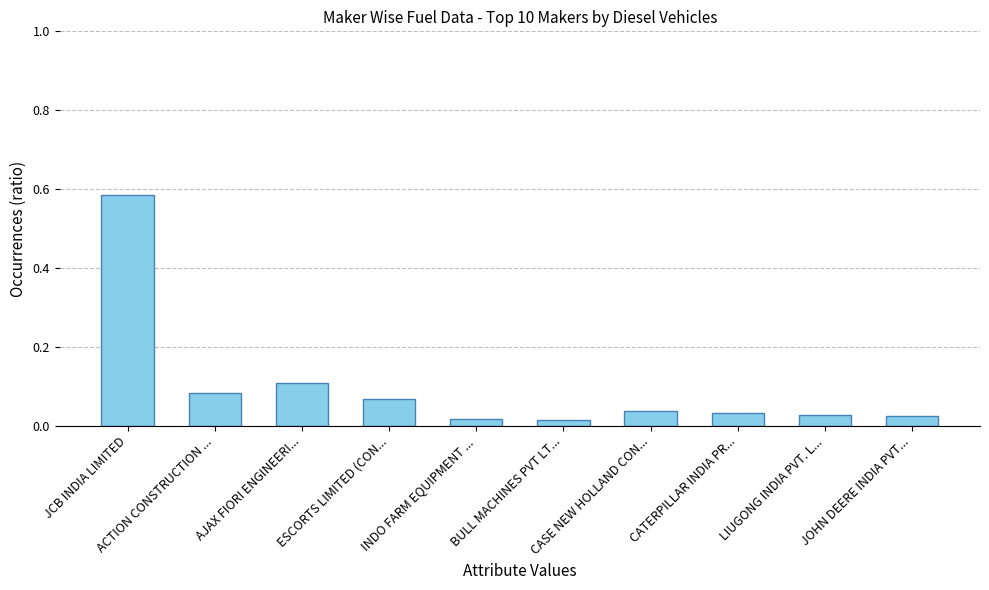

How many bars are there in total?

10